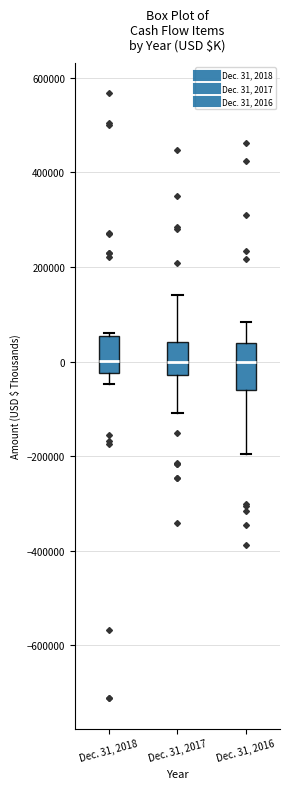

Where is the upper edge of the box for Dec. 31, 2016 on the y-axis? The values are not printed on the chart, so give them approximately, as read against the axis.

40000